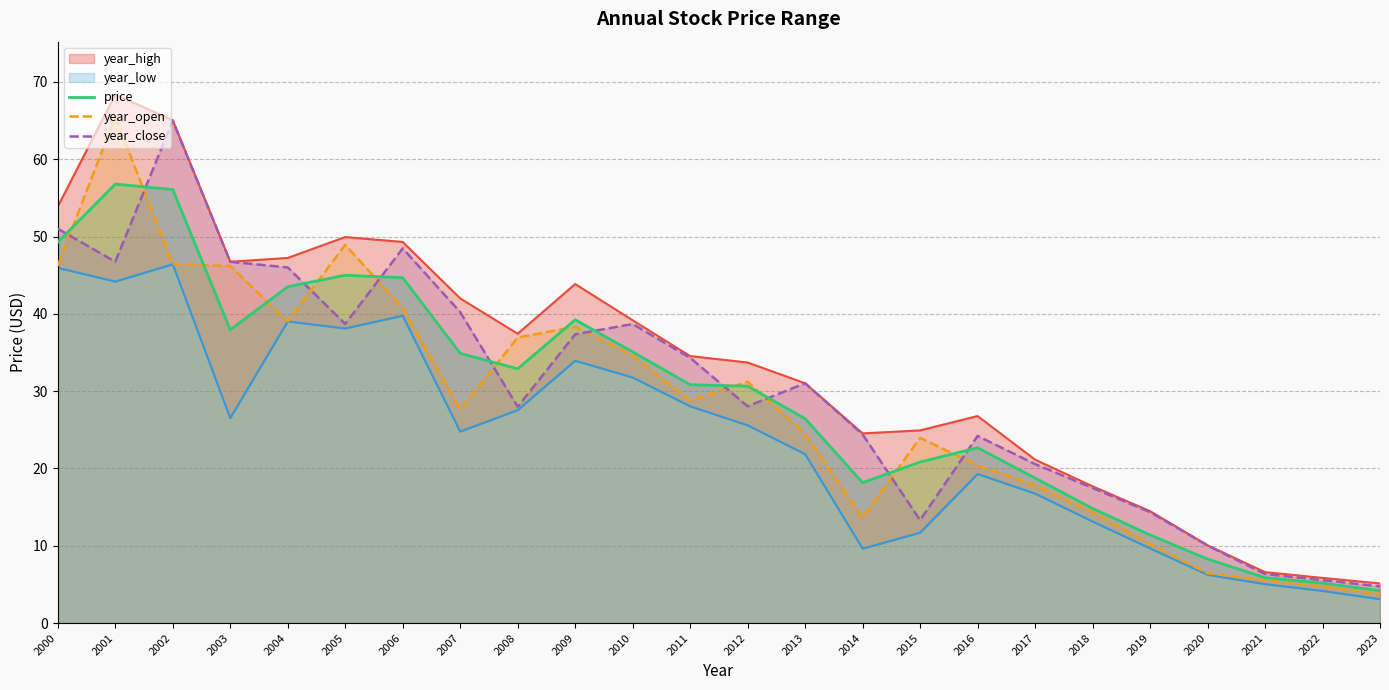

The value of year_close at 2007 is 40.2. True or false?

True